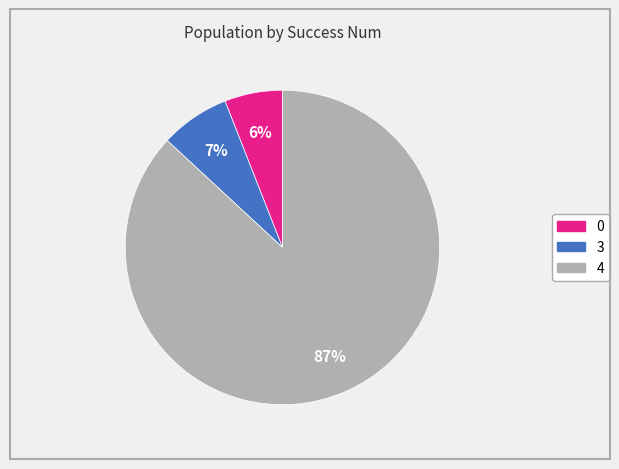

To the nearest percent, what is the difference between the largest and smallest slice percentages?

81%